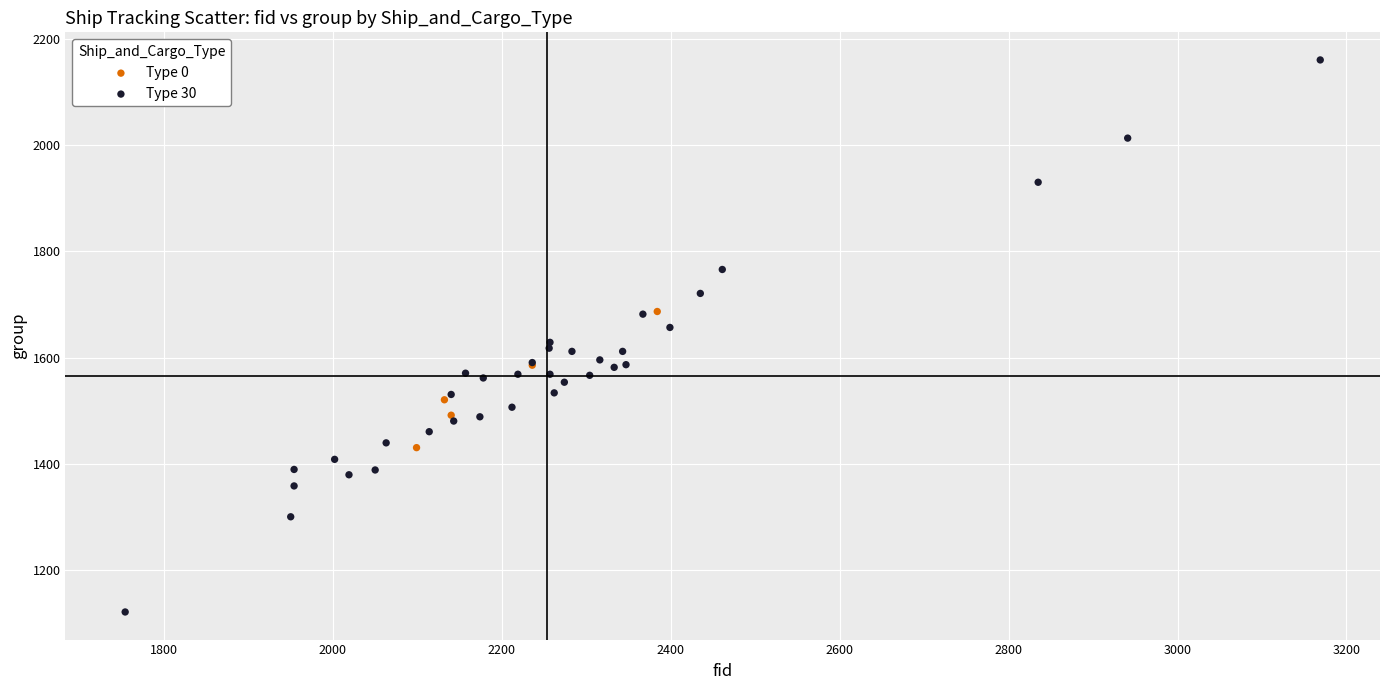

Which series reaches the minimum Y coordinate?

Type 30